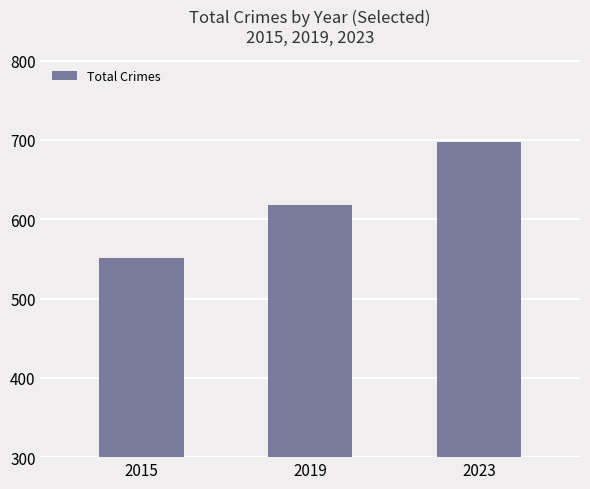

How many bars are there in total?

3